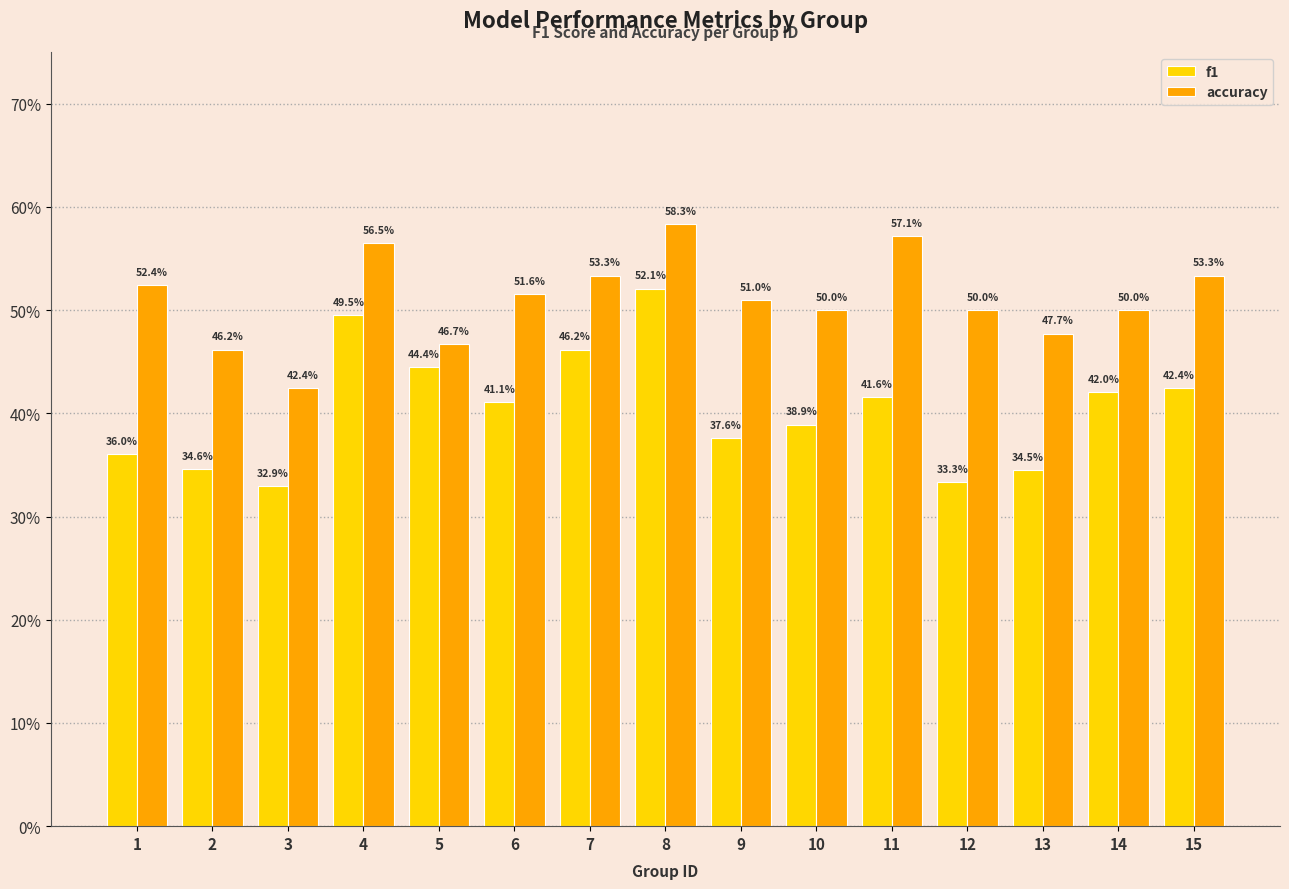

What are all the series names shown in the legend?

f1, accuracy